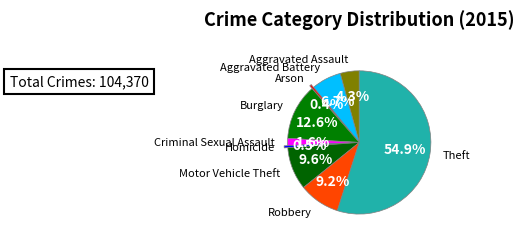

Rank the categories by value from lowest to highest.

Arson, Homicide, Criminal Sexual Assault, Aggravated Assault, Aggravated Battery, Robbery, Motor Vehicle Theft, Burglary, Theft